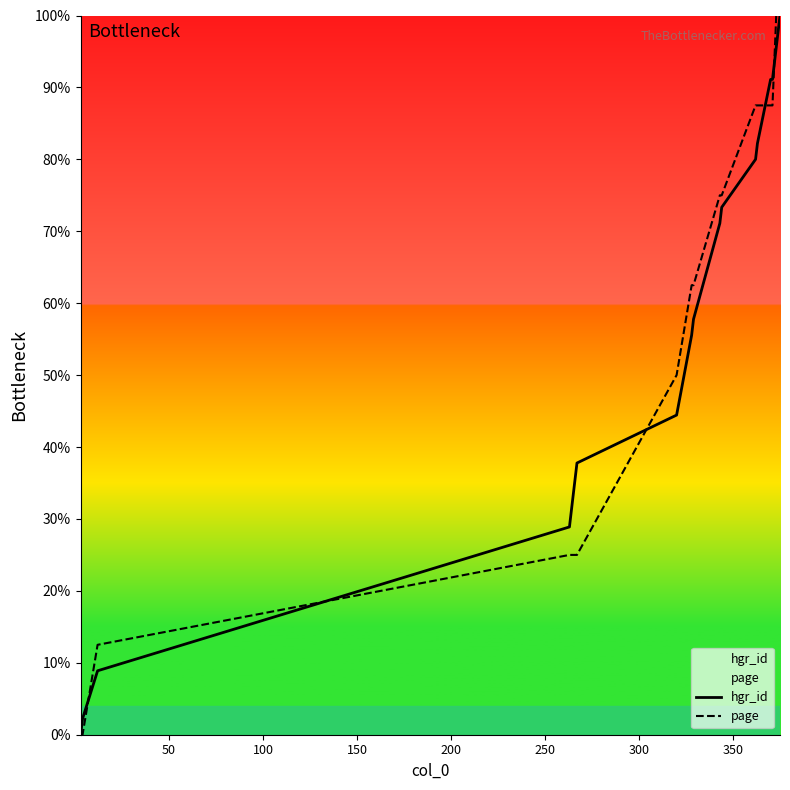

Is this an area chart (filled region under the line)?

No